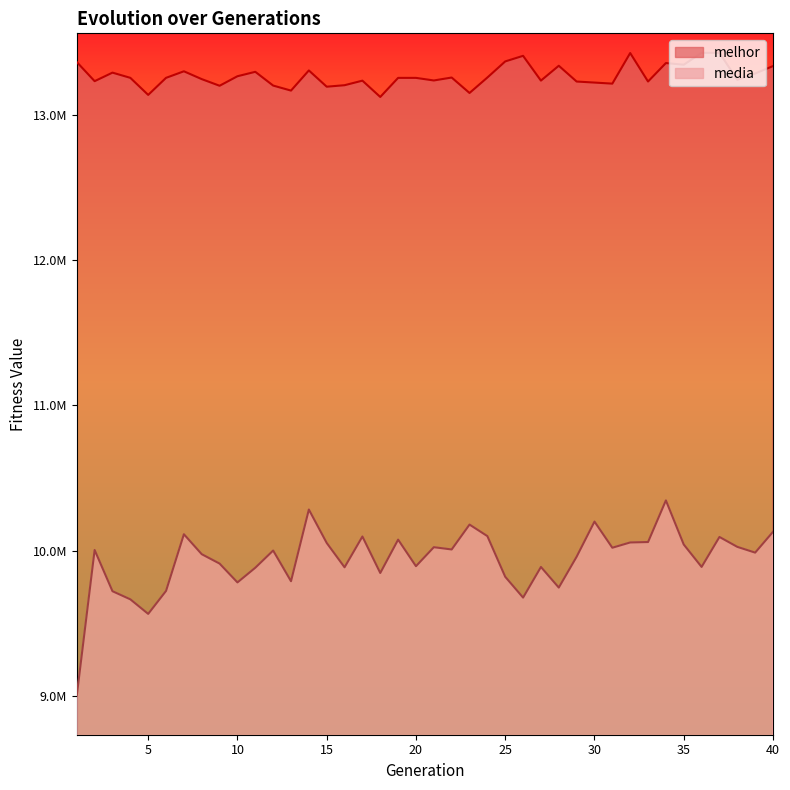

What is the total value across all series at 32?

23484093.6